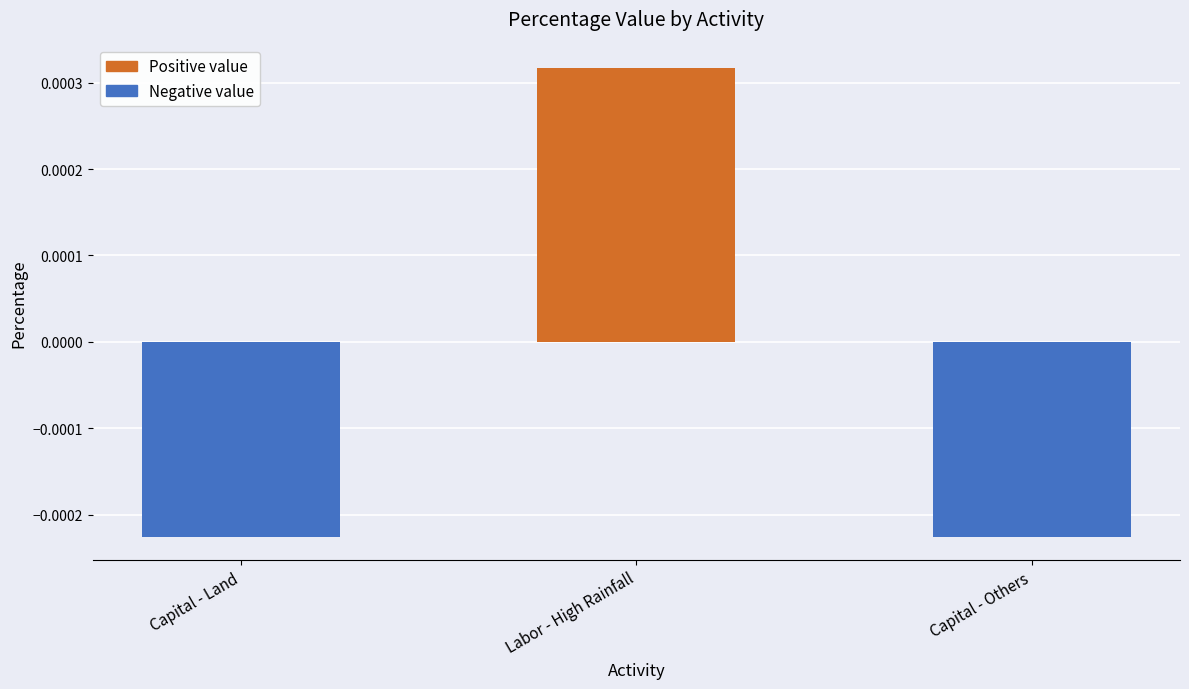

Where does the data first go above 0?

Labor - High Rainfall